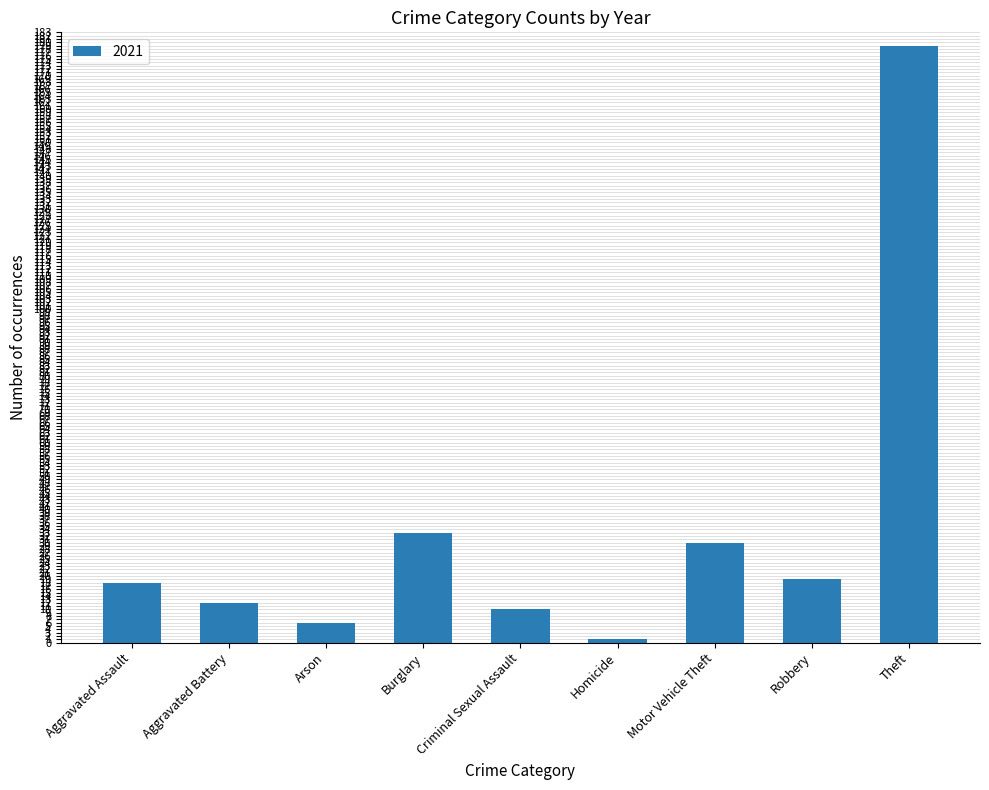

True or false: the data shows 249 at Theft.

False